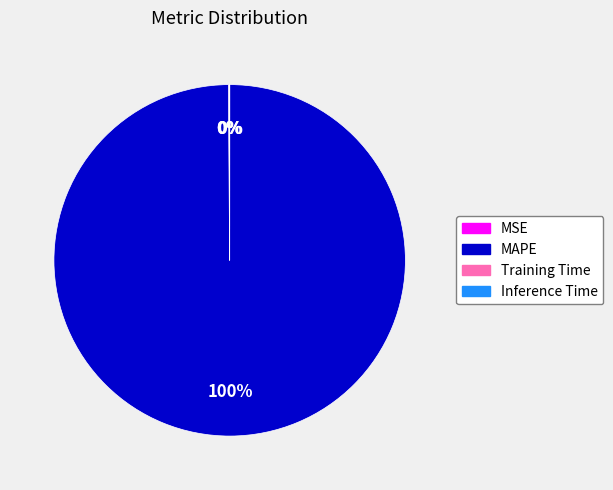

Does any single category account for the majority?

Yes